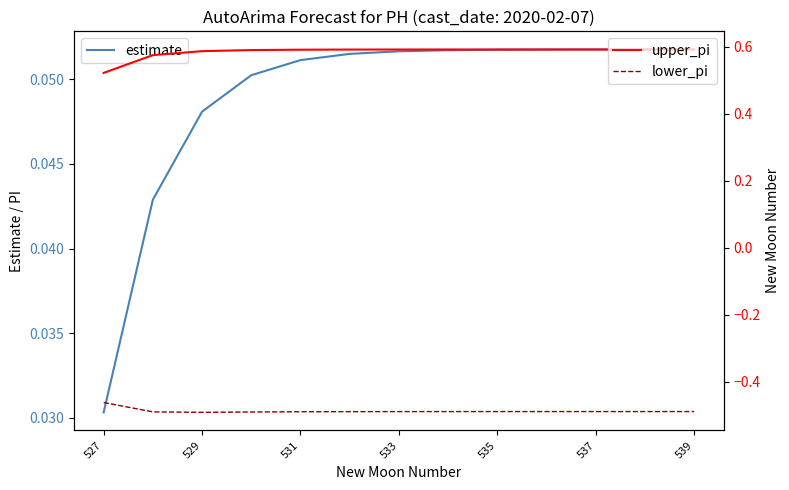

Which category has the lowest value in the estimate series?

527